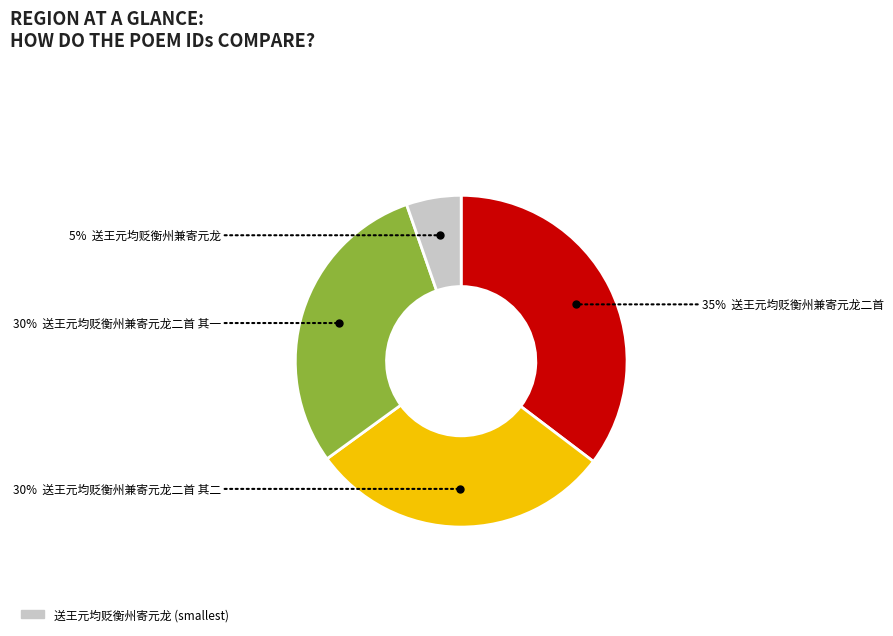

To the nearest percent, what is the average slice percentage?

25%